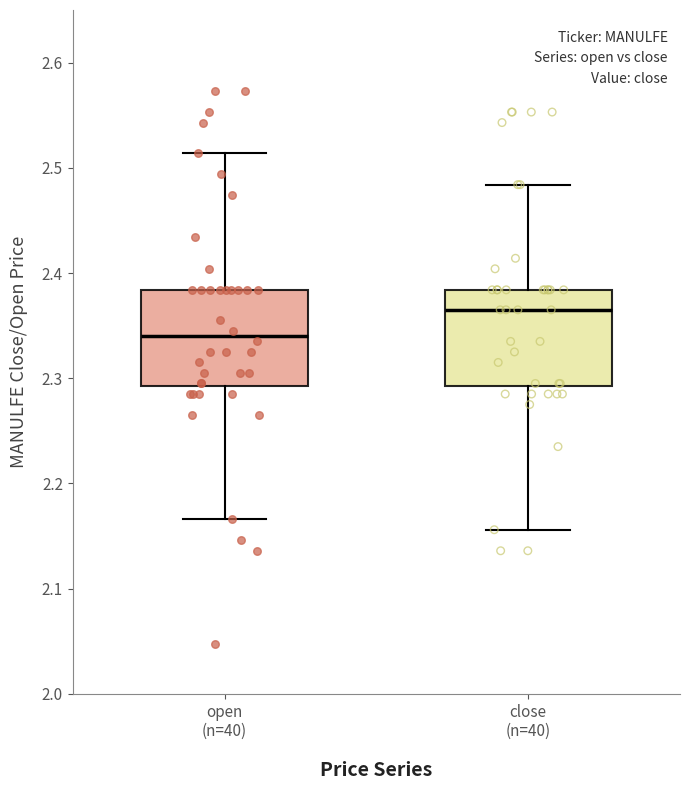

Which box's median line is the highest?

close (n=40)